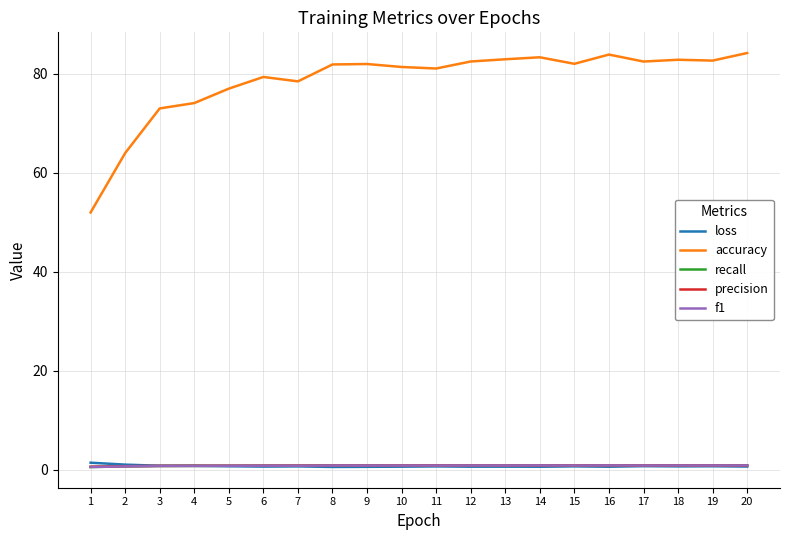

How many times do f1 and loss cross each other?

1